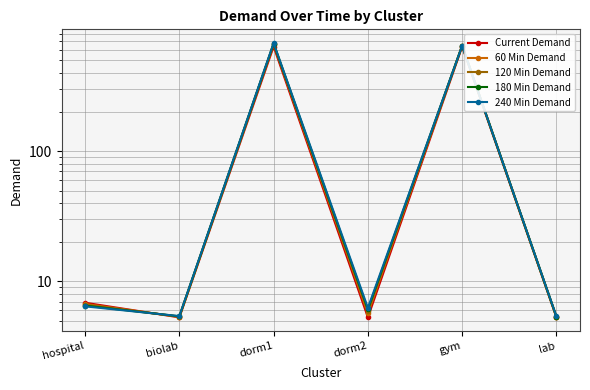

True or false: 120 Min Demand and 180 Min Demand intersect in this chart.

True